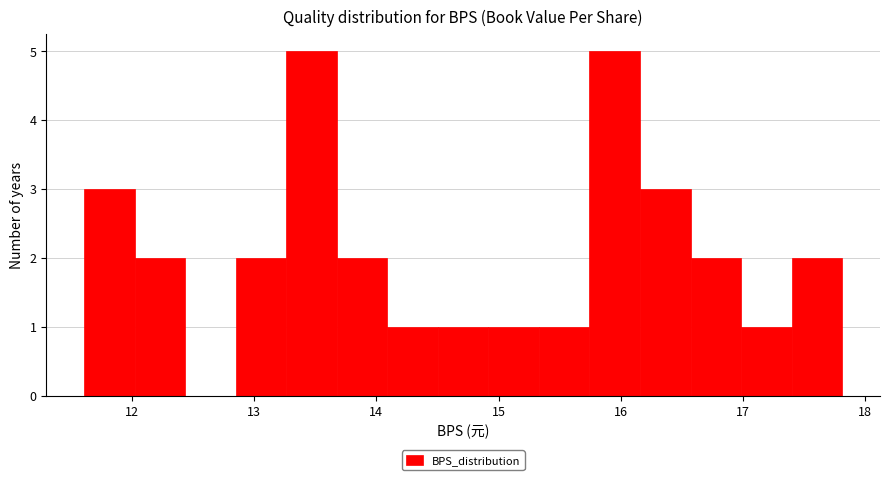

Reading left to right, list every bar in this chart as the range it spans on the x-axis followed by its height. Neither the bar edges nor the heights are printed on the chart, so give them approximately, as read against the axes.

11.6 to 12.0: 3
12.0 to 12.4: 2
12.4 to 12.9: 0
12.9 to 13.3: 2
13.3 to 13.7: 5
13.7 to 14.1: 2
14.1 to 14.5: 1
14.5 to 14.9: 1
14.9 to 15.3: 1
15.3 to 15.7: 1
15.7 to 16.2: 5
16.2 to 16.6: 3
16.6 to 17.0: 2
17.0 to 17.4: 1
17.4 to 17.8: 2